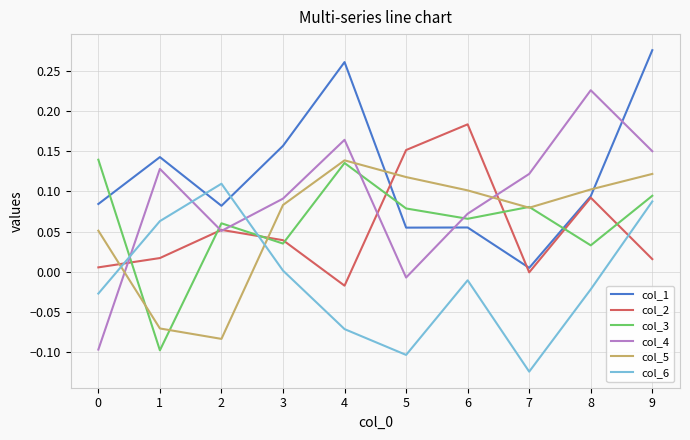

How many times do col_6 and col_2 cross each other?

3